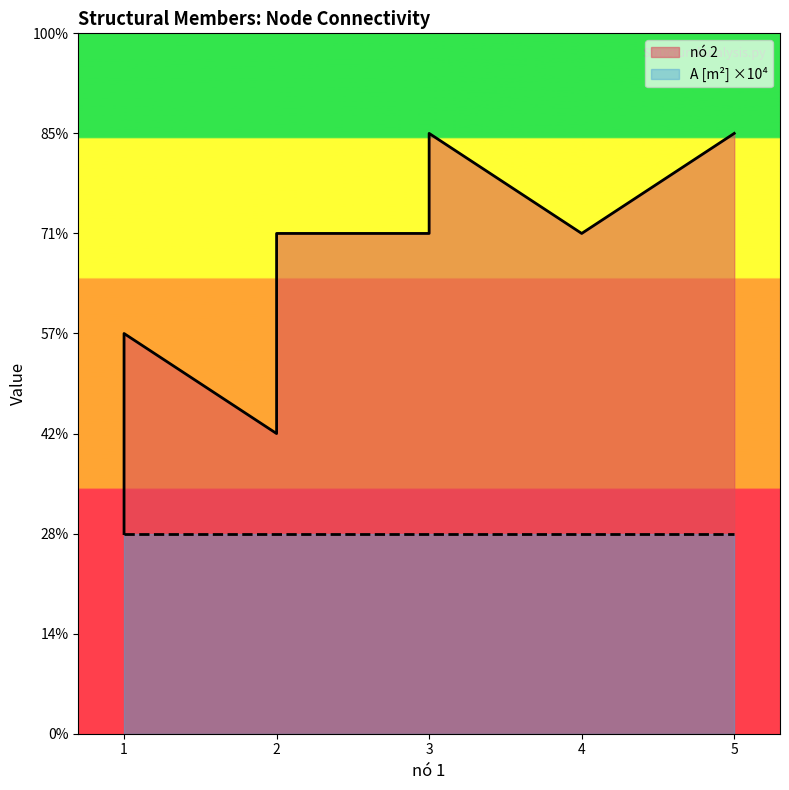

True or false: A [m²] scaled and nó 2 cross at least once.

False